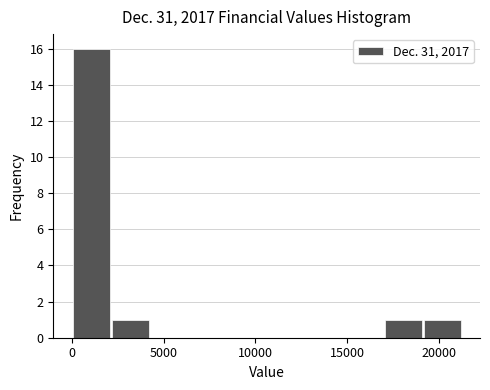

Over which range of the x-axis is the bar tallest?

0 to 2000